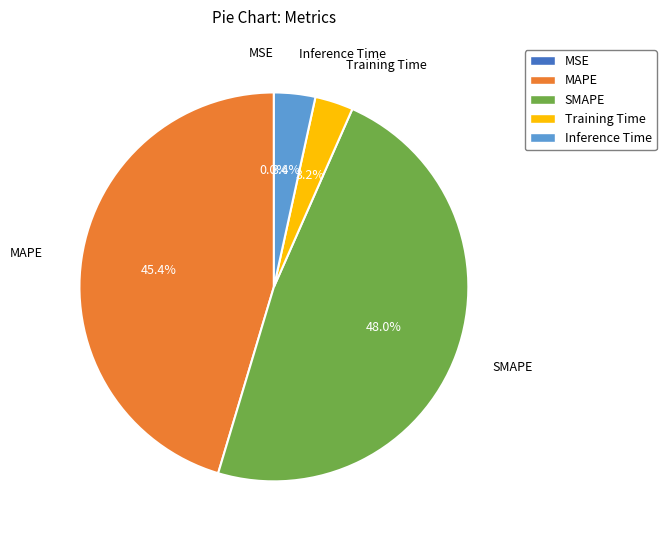

Does Training Time represent more than half of the total?

No